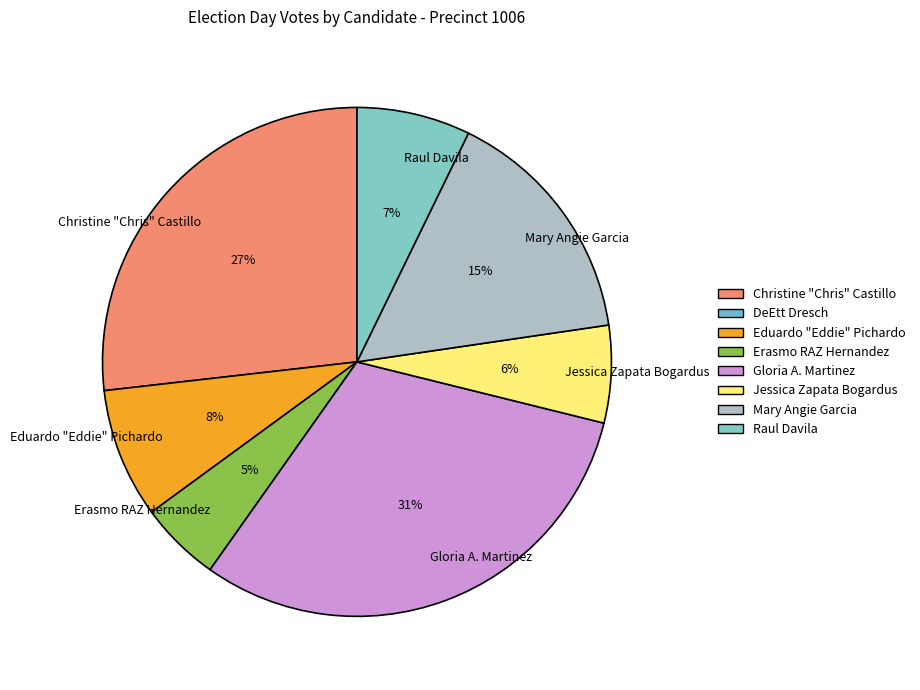

To the nearest percent, what is the average slice percentage?

14%